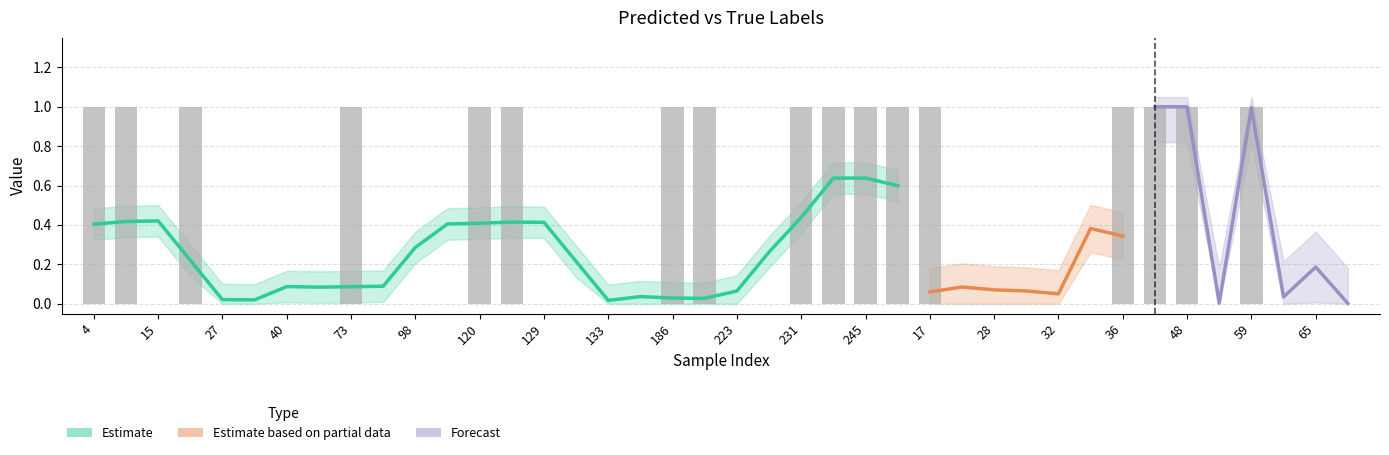

Which has a higher value, 18 or 245?

245